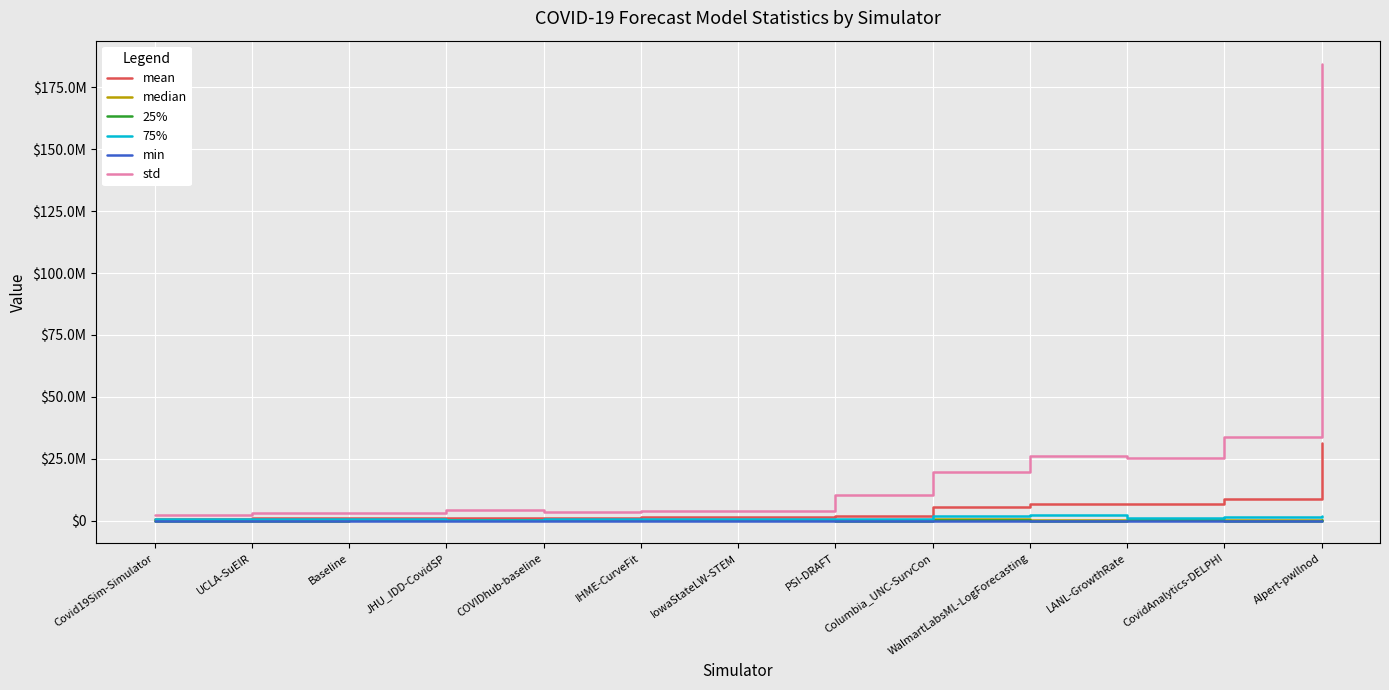

The value of min at JHU_IDD-CovidSP is 29.8. True or false?

True